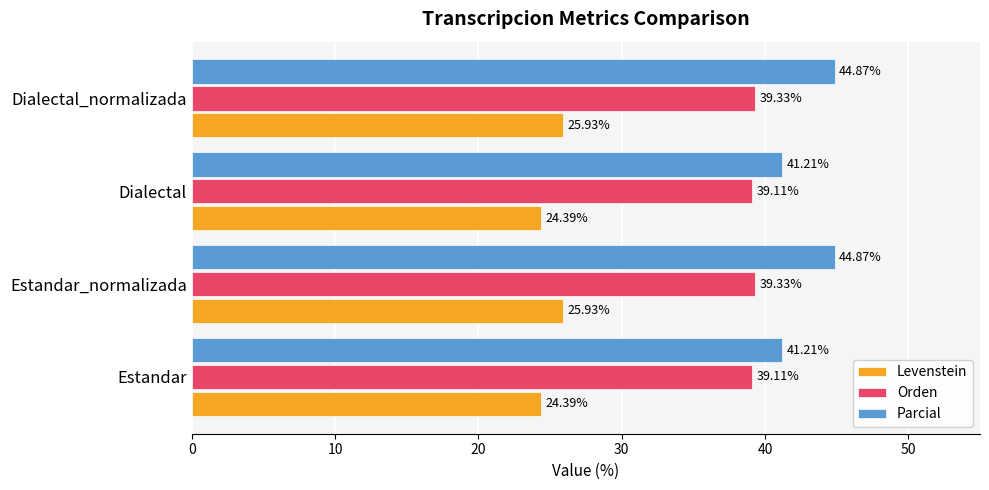

What is the sum of all Levenstein values?

100.6